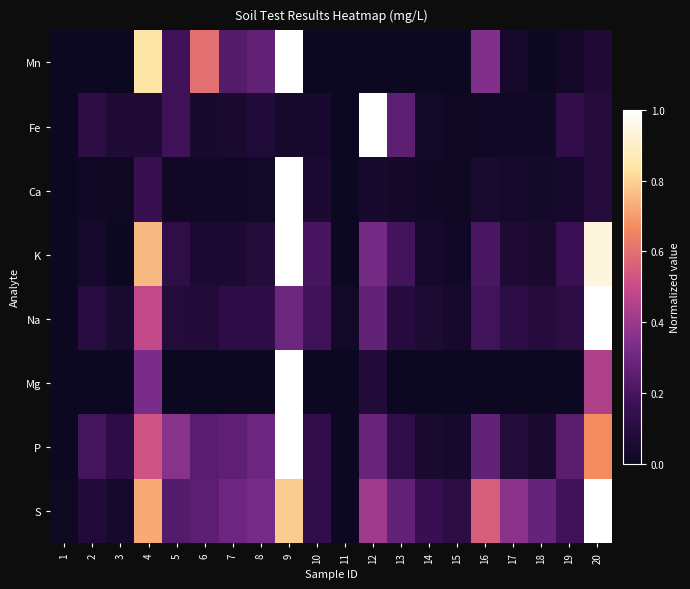

At how many categories does at least one series exceed 0?

20